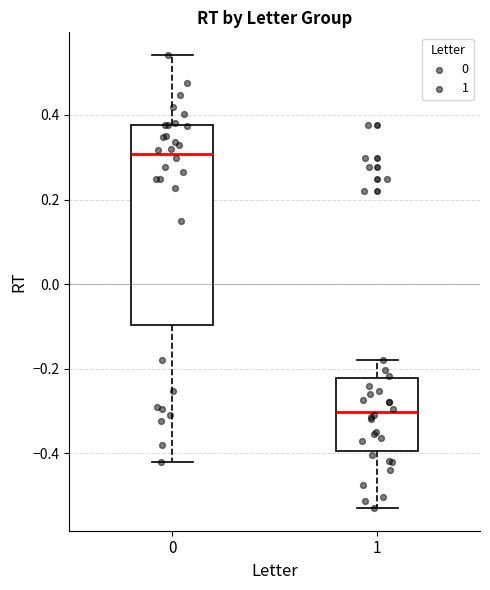

Which box has the lowest median line?

1